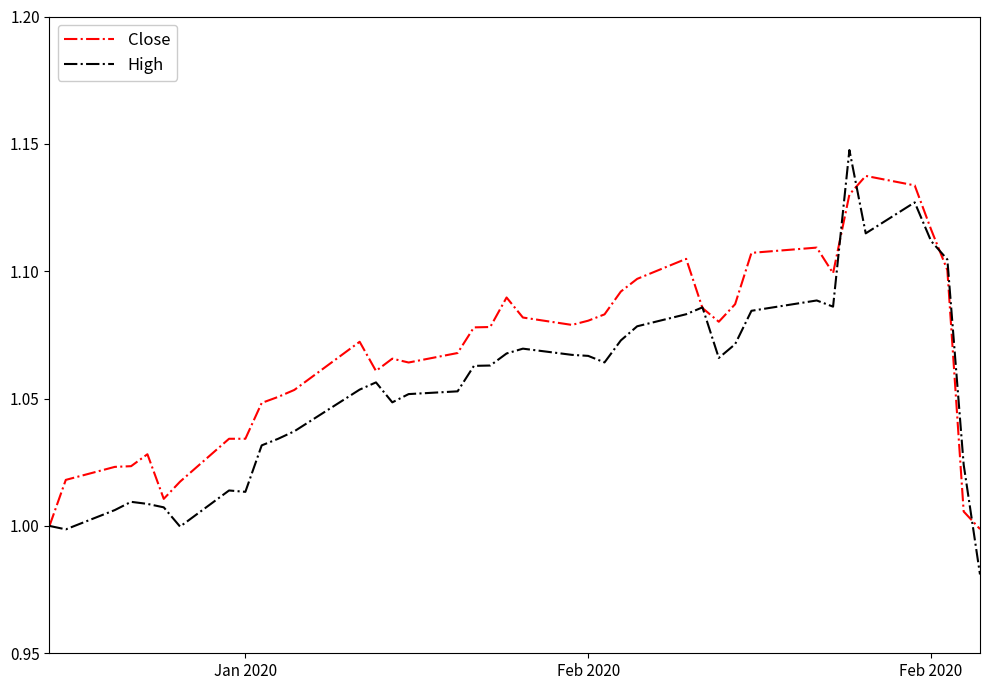

Which series has the largest range (max minus min)?

High